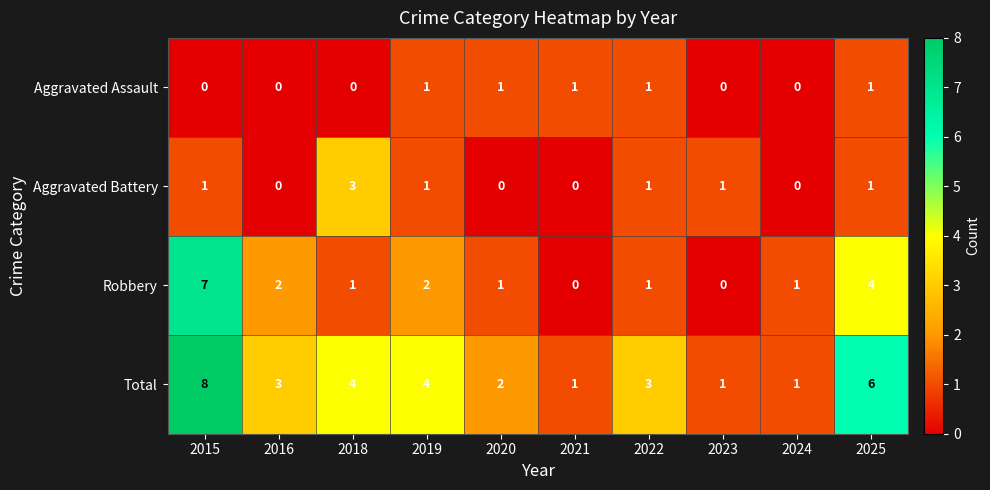

Rank the series at 2015 from lowest to highest value.

Aggravated Assault, Aggravated Battery, Robbery, Total